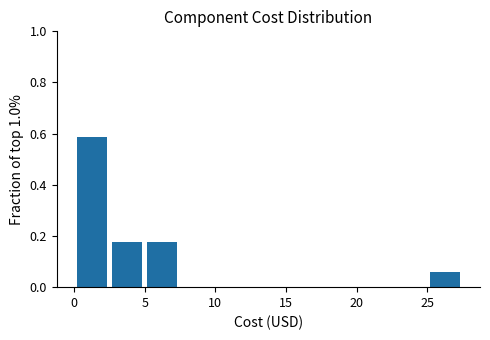

Reading left to right, transcribe this chart: for each bar, give the range it covers on the x-axis and its height. The values are not printed on the chart, so give them approximately, as read against the axis.

0.0 to 2.5: 0.58
2.5 to 5.0: 0.18
5.0 to 7.5: 0.18
7.5 to 10.0: 0
10.0 to 12.5: 0
12.5 to 15.0: 0
15.0 to 17.5: 0
17.5 to 20.0: 0
20.0 to 22.5: 0
22.5 to 25.0: 0
25.0 to 27.5: 0.06